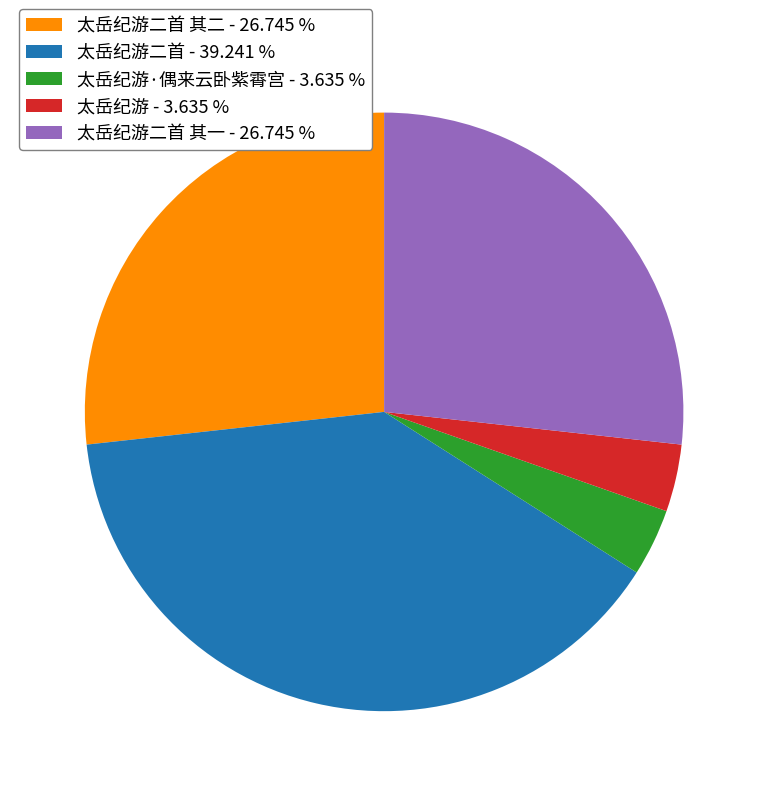

What is the largest slice in the pie chart?

太岳纪游二首 - 39.241 %